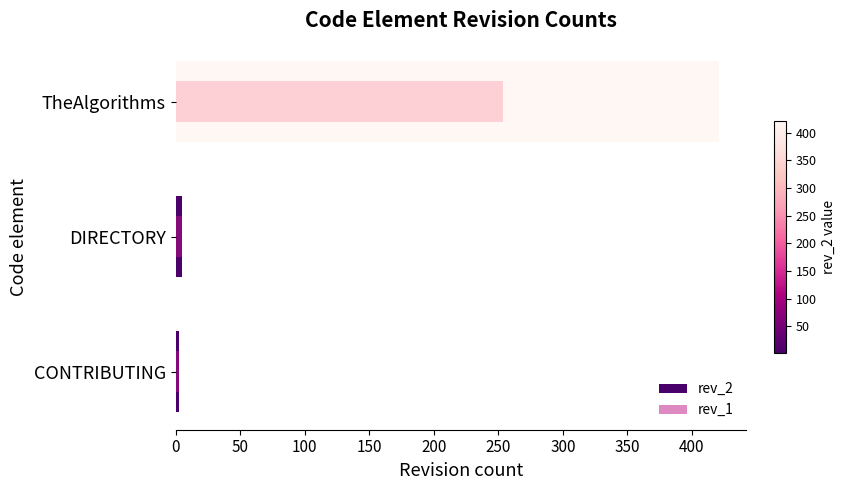

Reading left to right, what are all the values shown in this chart?

rev_2: 3	5	421
rev_1: 3	5	254